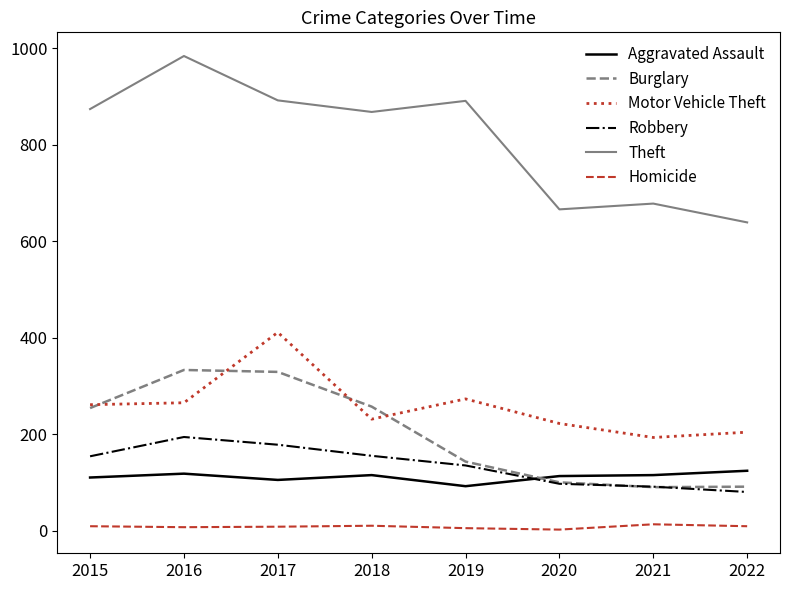

Is it true that Robbery equals 91 at 2021?

True